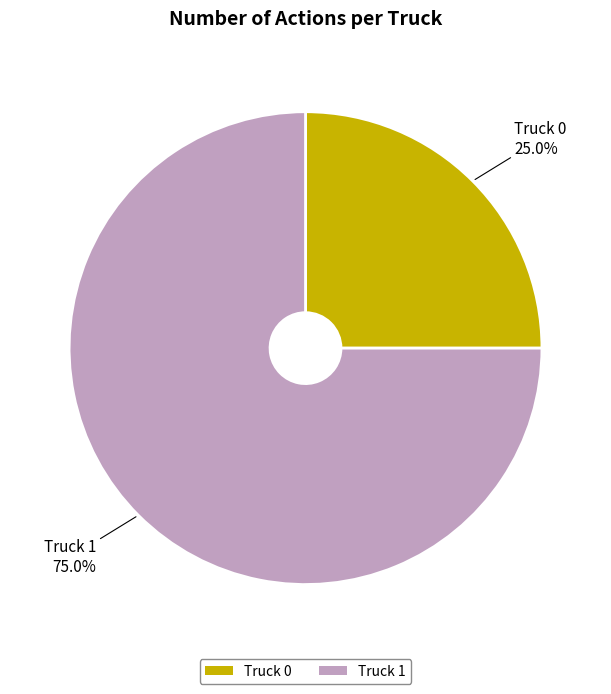

Is the sum of Truck 1 and Truck 0 greater than half?

Yes